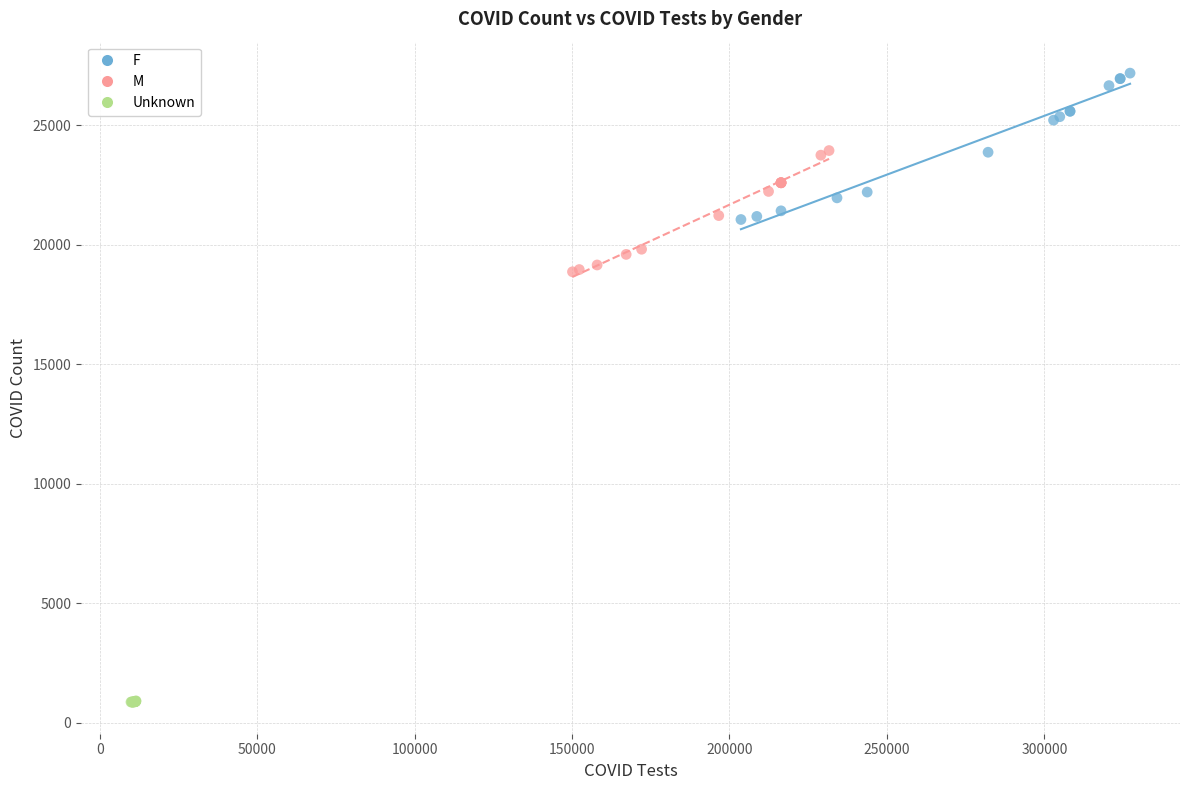

What are all the series names shown in the legend?

F, M, Unknown